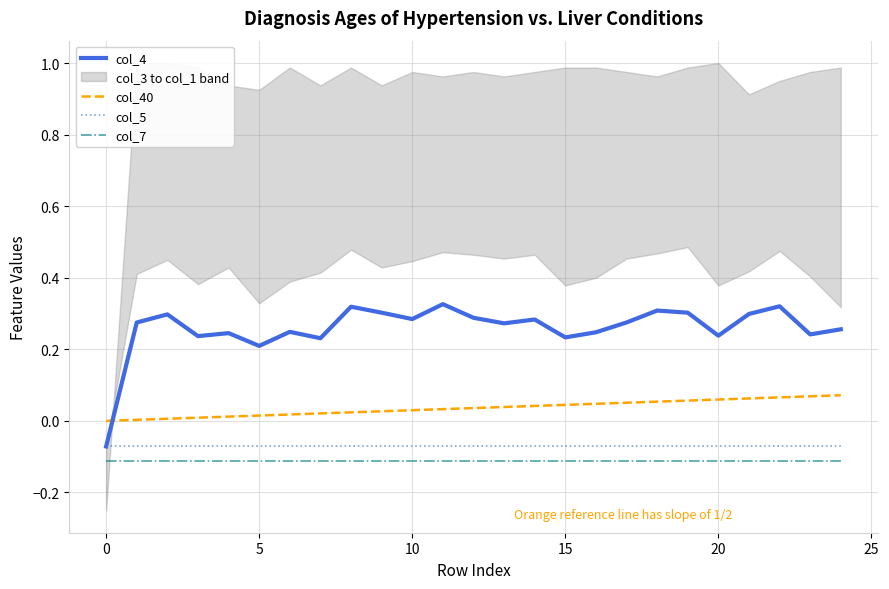

True or false: col_5 and col_7 cross at least once.

False